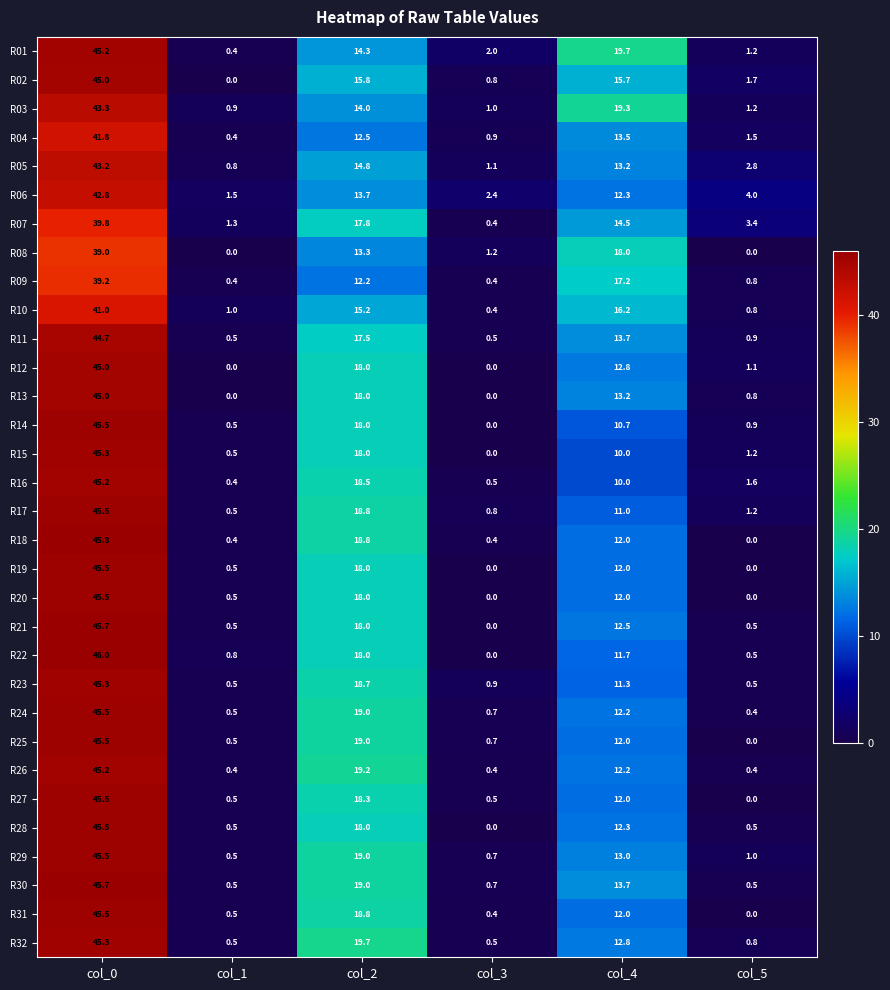

What is the difference between the highest and lowest values at col_0?

7.0